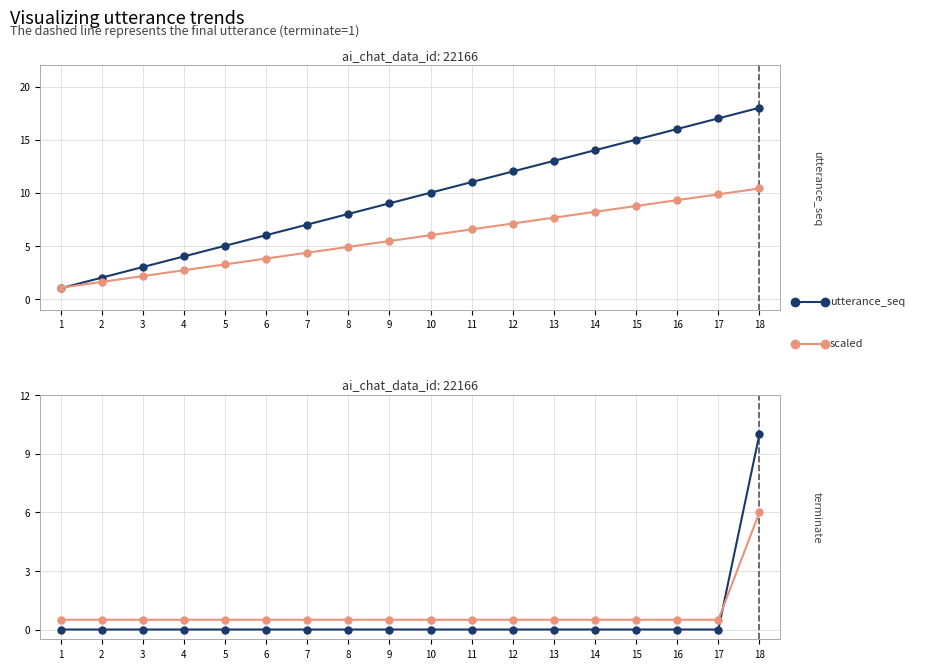

True or false: utterance_seq and terminate intersect in this chart.

False